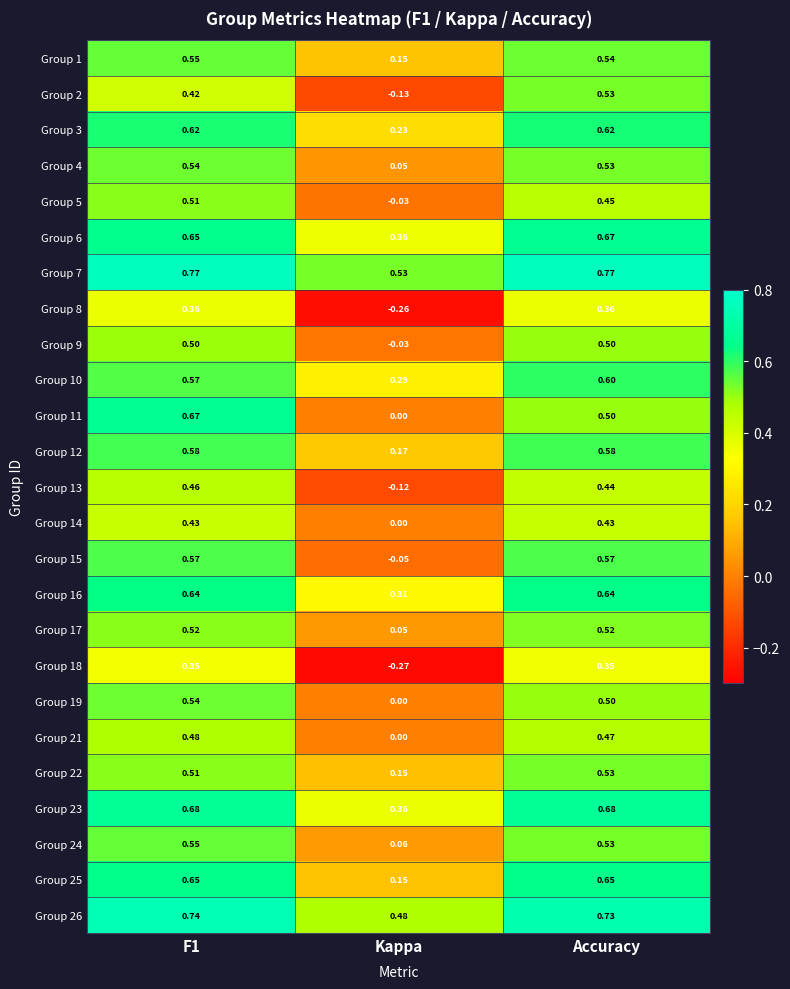

At which label does Group 22 reach its minimum?

Kappa